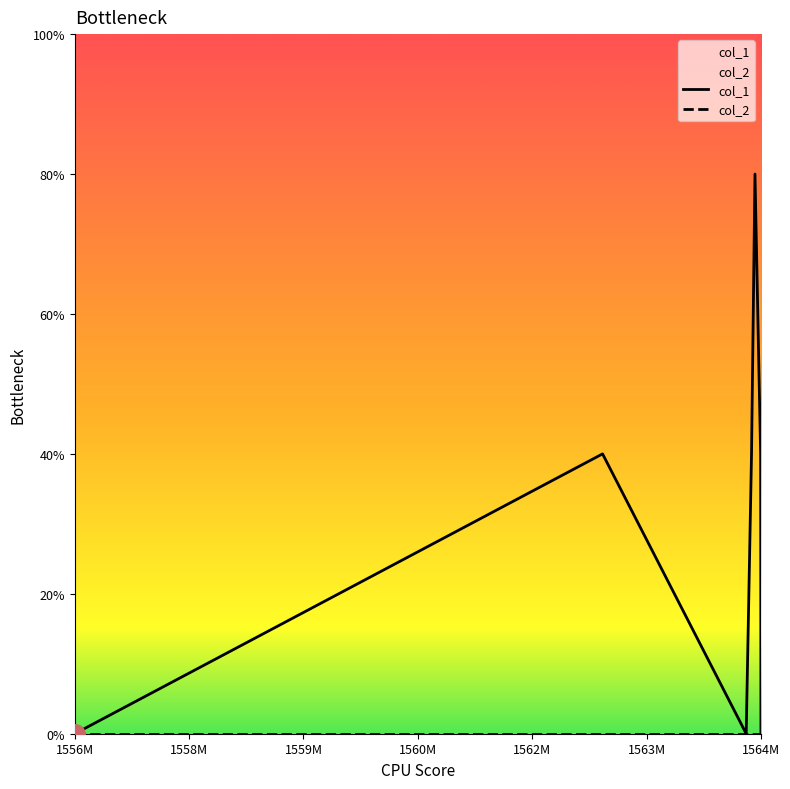

At 1562M, list the series in order from smallest to largest.

col_2, col_1